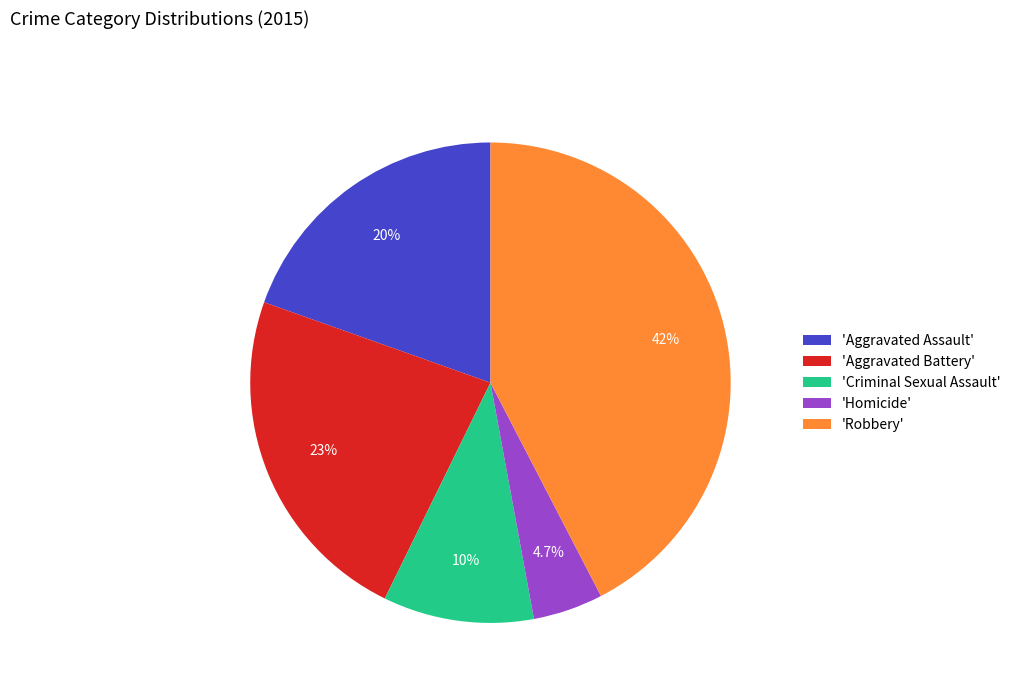

Approximately how many times larger is the value at 'Criminal Sexual Assault' compared to 'Aggravated Battery'?

0.4